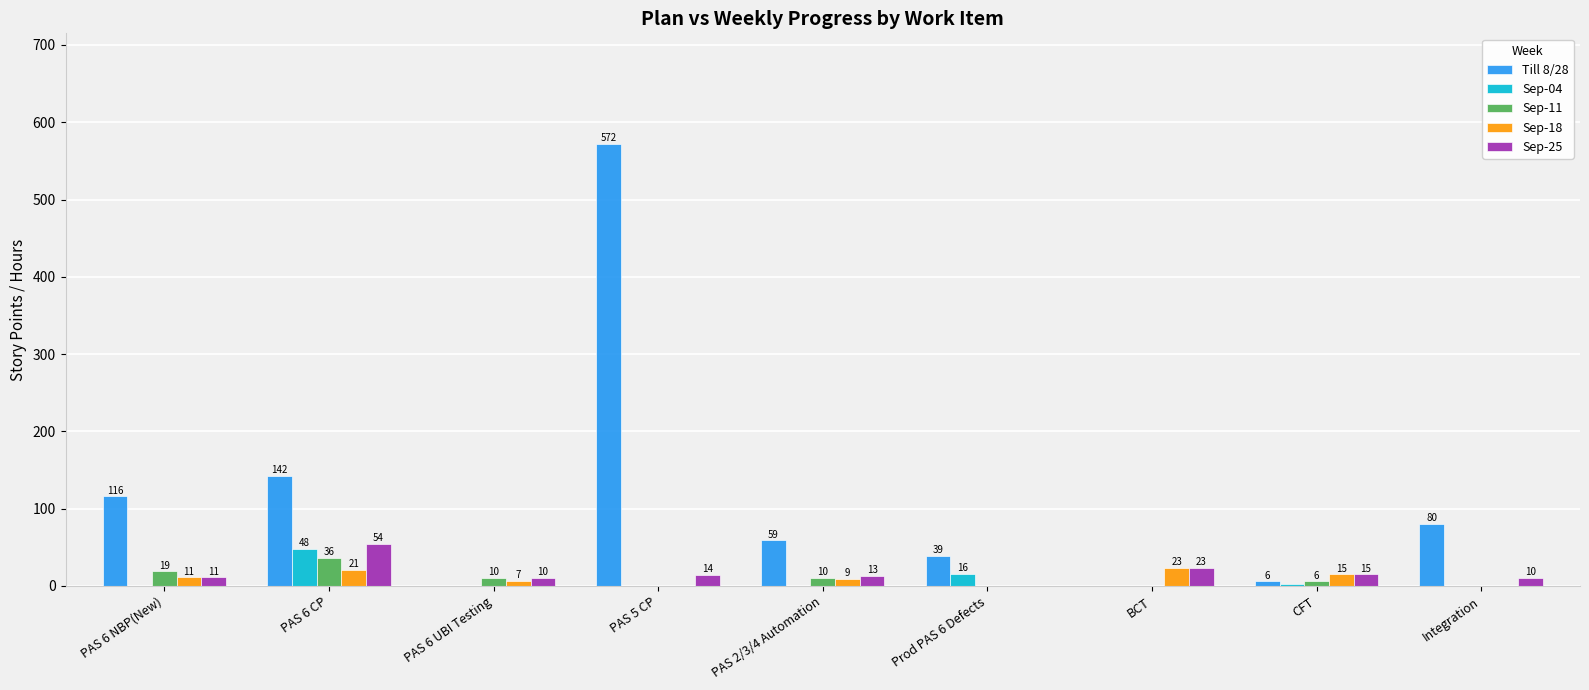

How many values in Sep-25 are above zero?

8